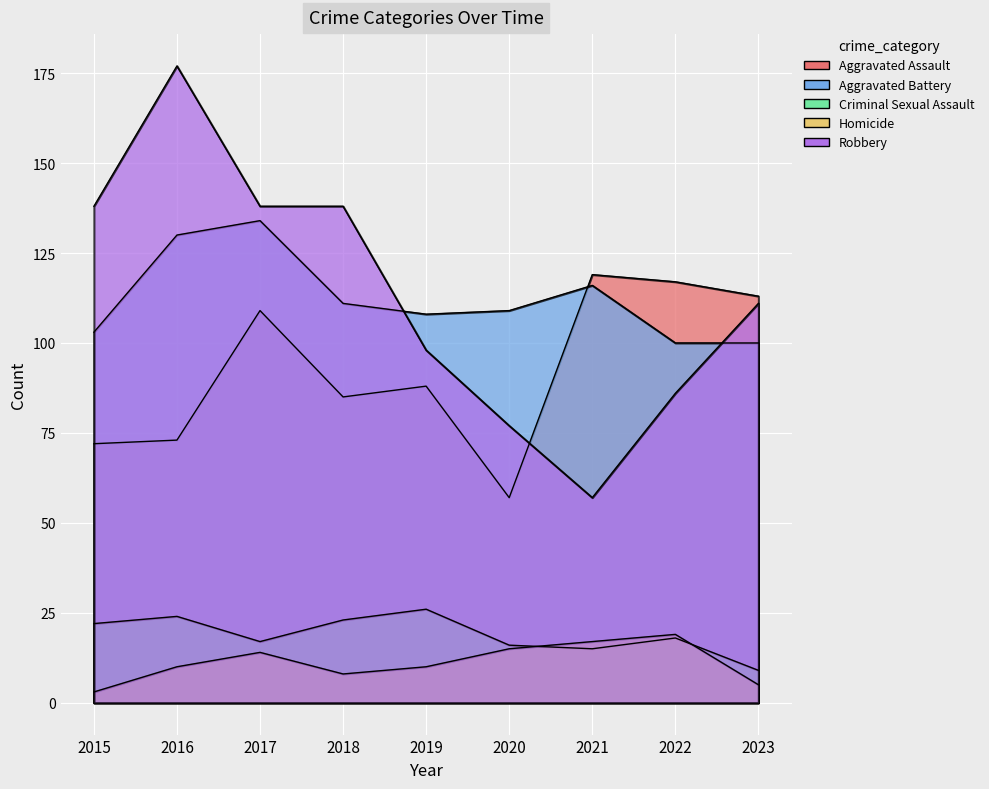

How many lines are shown in the chart?

5